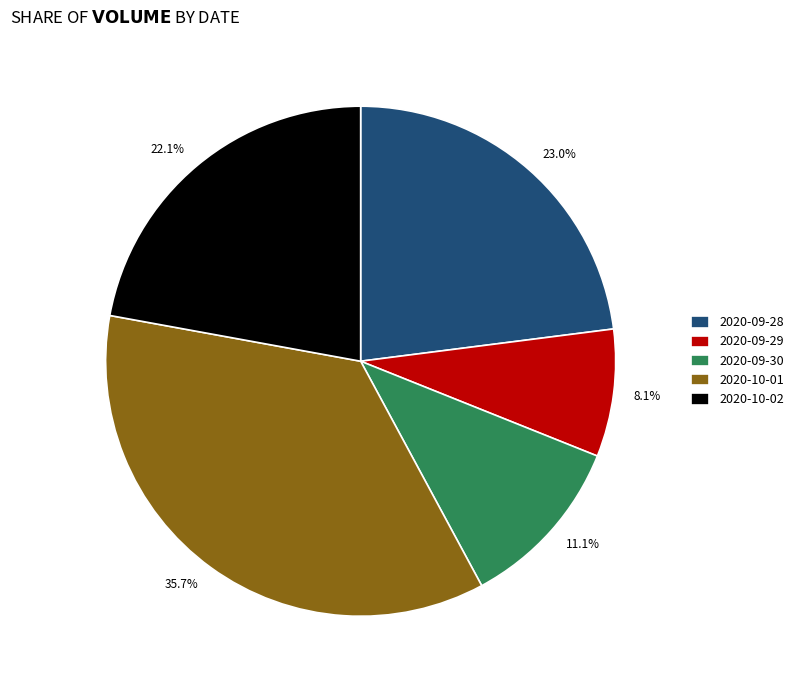

What percentage do 2020-10-02 and 2020-09-30 together represent?

33.2%